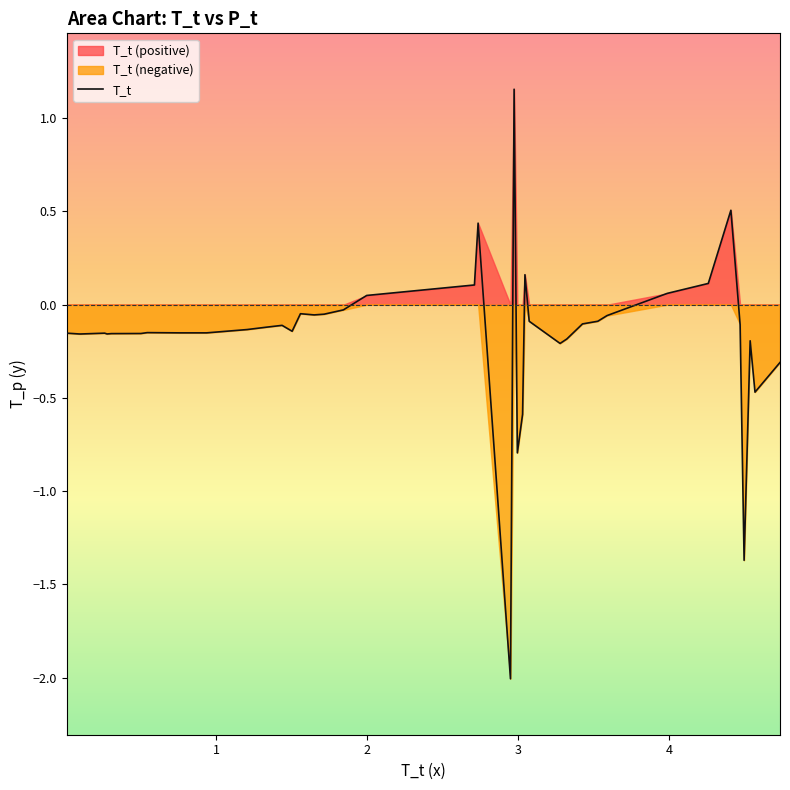

True or false: the data has more than 1 interior local peaks.

True